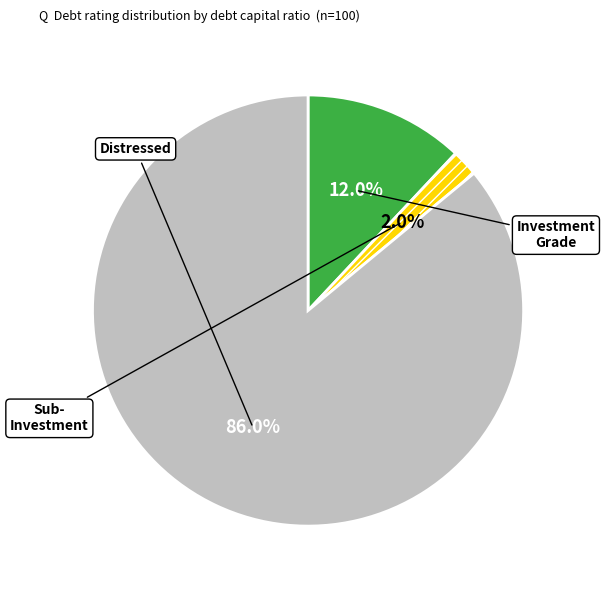

Is there any slice that represents more than half of the pie?

Yes